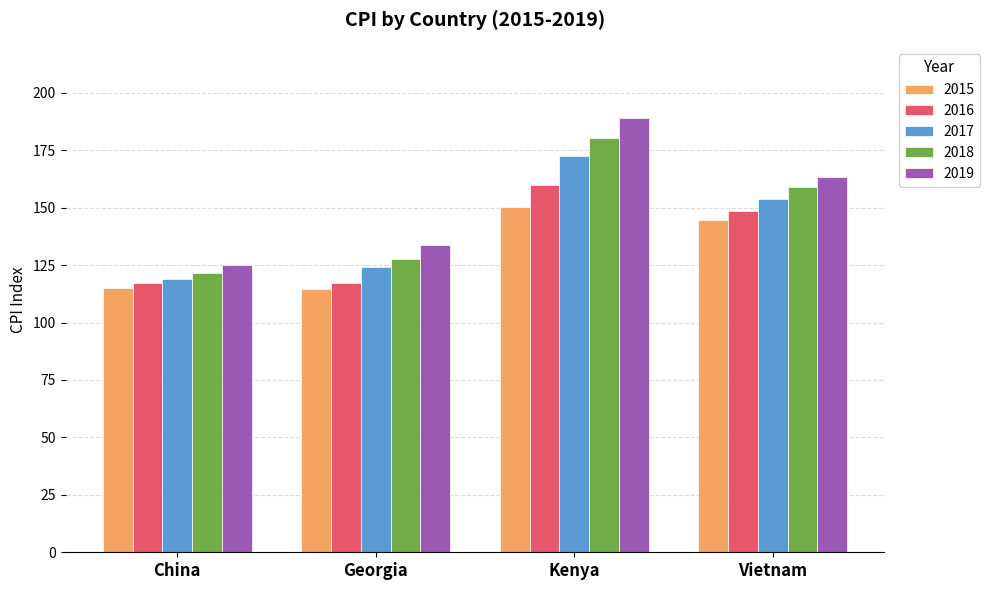

Which series has the widest spread of values?

2019